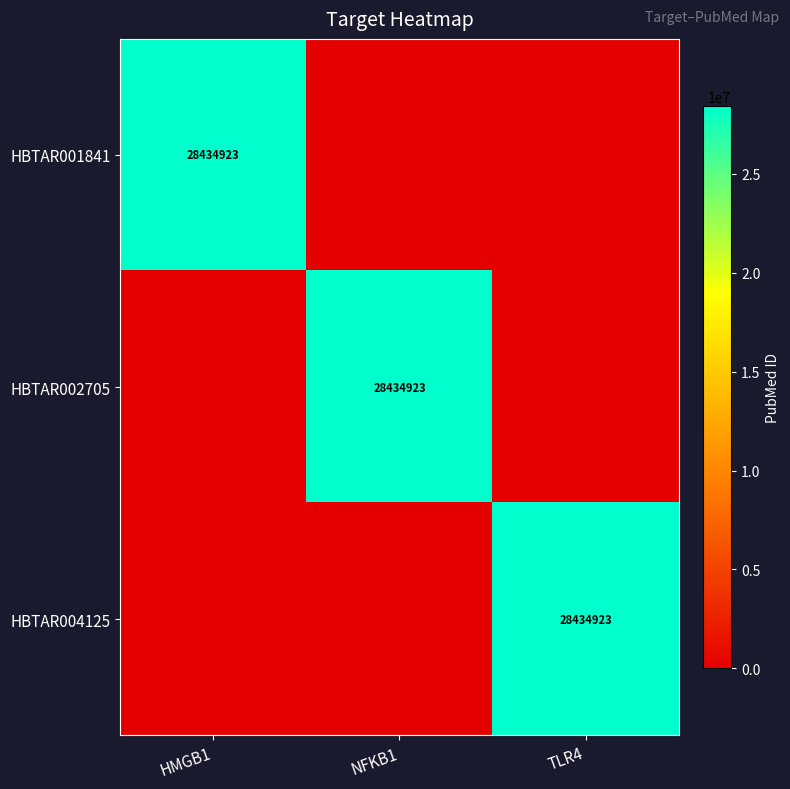

The HBTAR001841 series shows 6092836 at HMGB1. True or false?

False